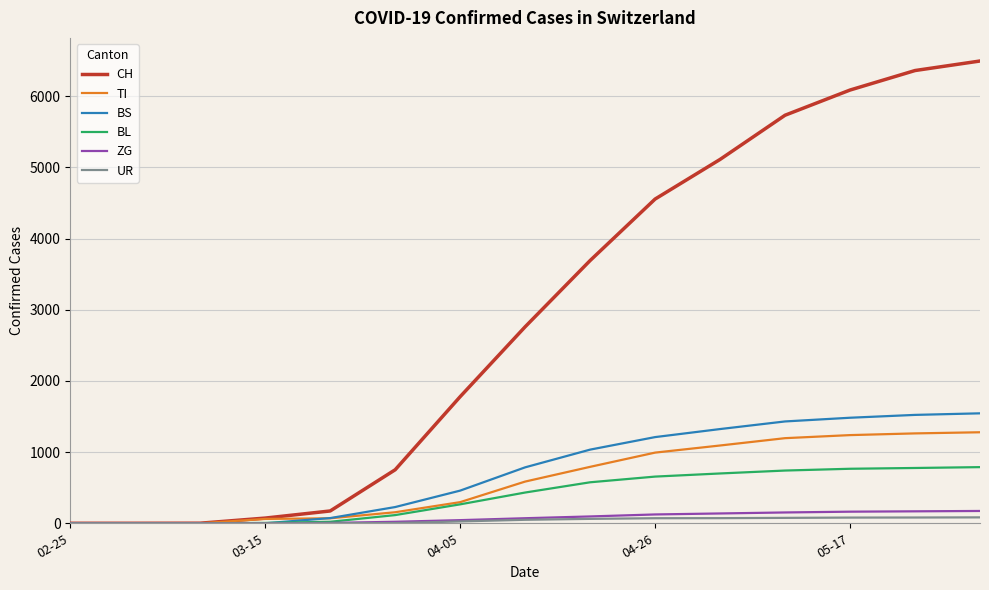

Does the chart display data point markers on the line(s)?

No